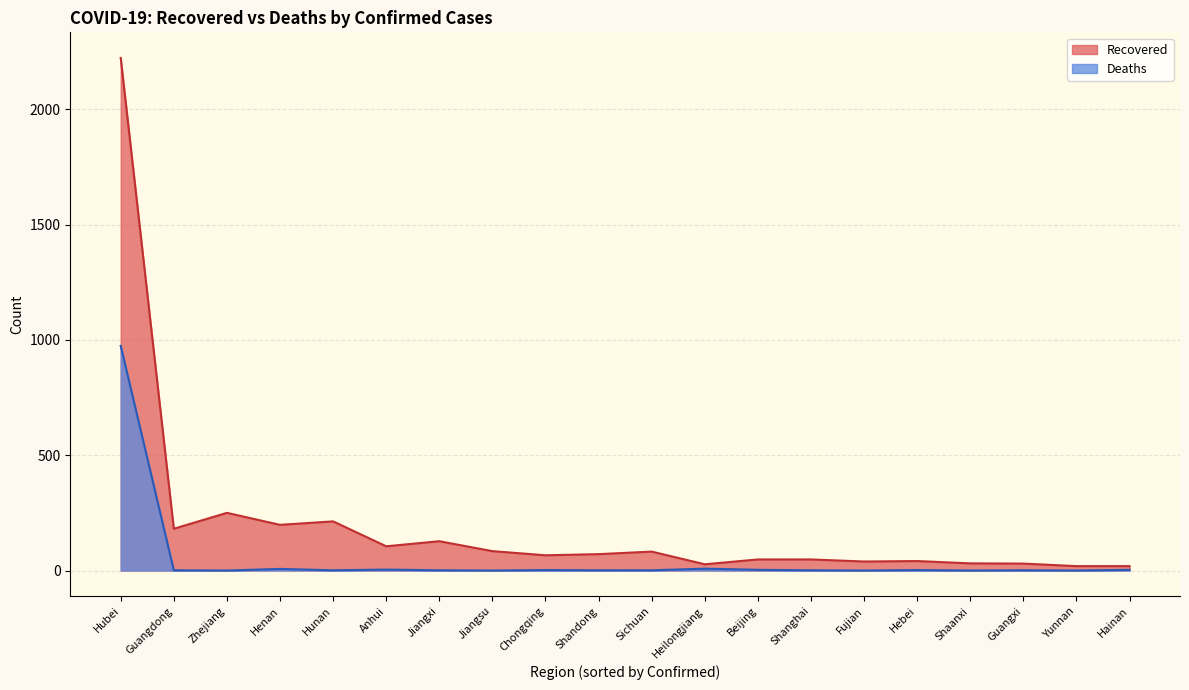

Is the value of Deaths at Hainan greater than the value of Recovered at Hainan?

No